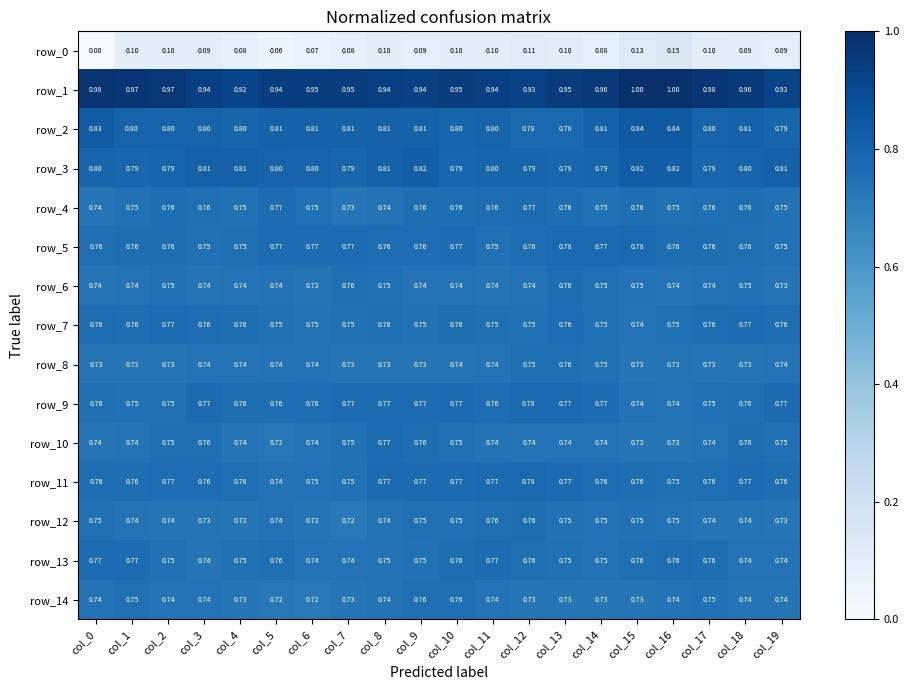

Is the value of row_11 at col_13 greater than the value of row_4 at col_19?

Yes